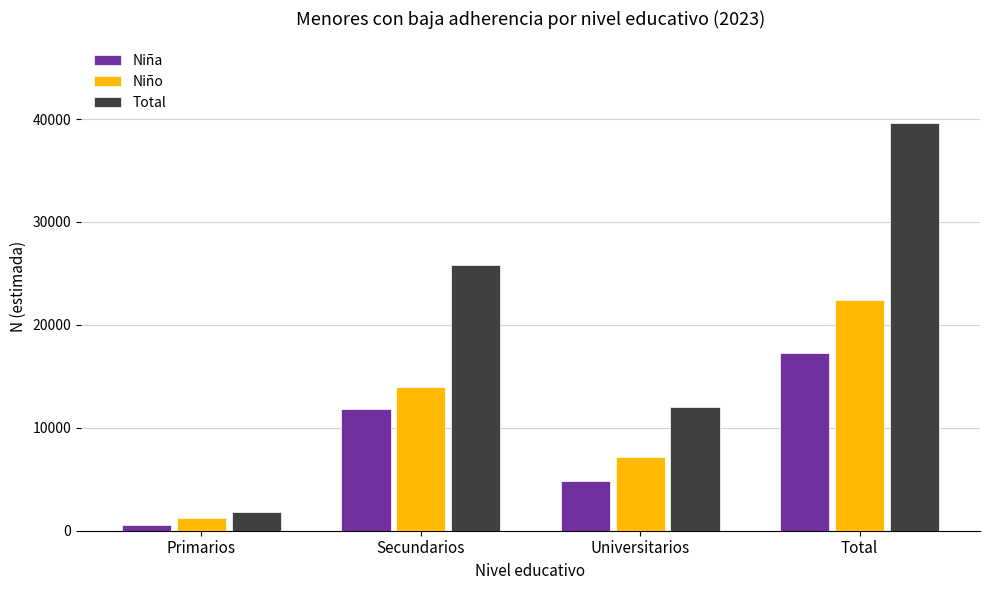

Which category has the highest value in the Total series?

Total